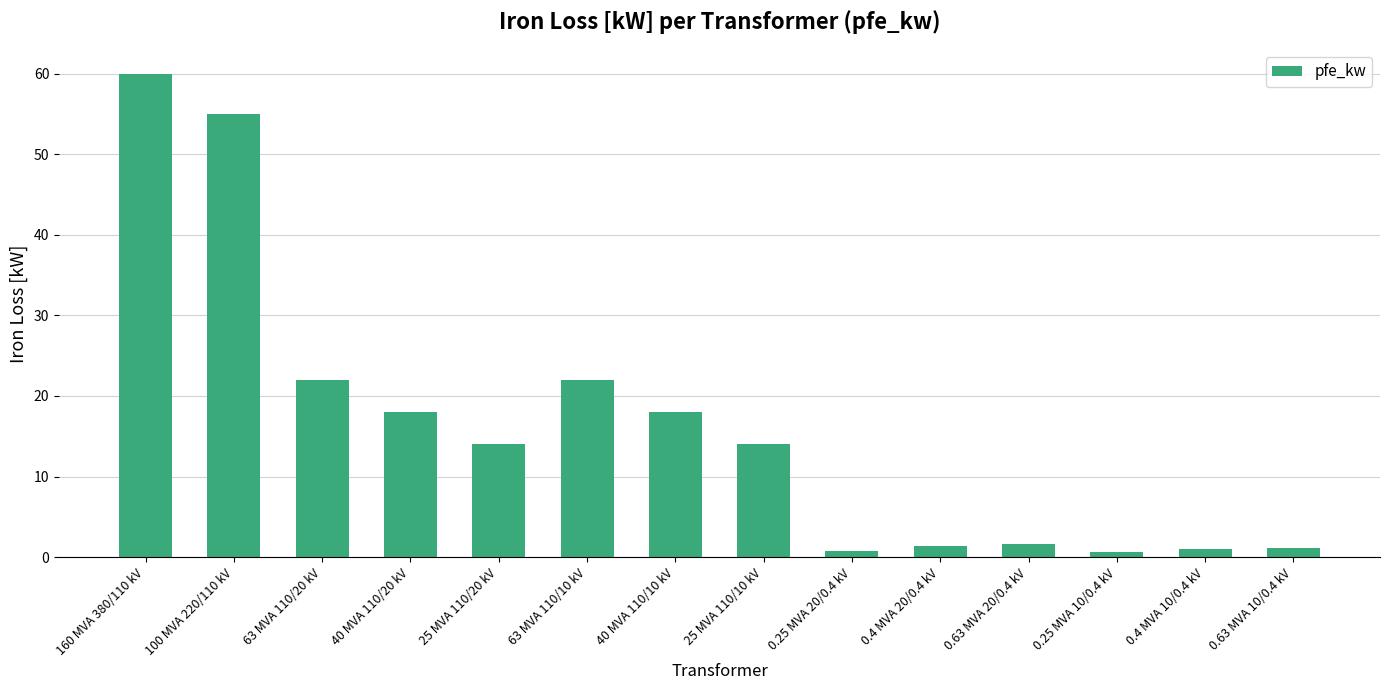

Which has a higher value, 0.4 MVA 20/0.4 kV or 40 MVA 110/20 kV?

40 MVA 110/20 kV